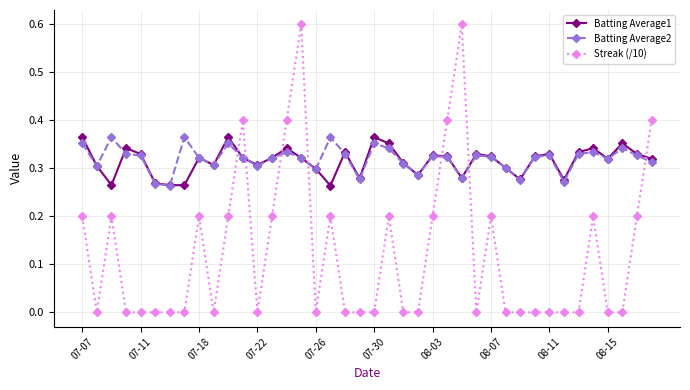

Which series has the largest range (max minus min)?

Streak (/10)